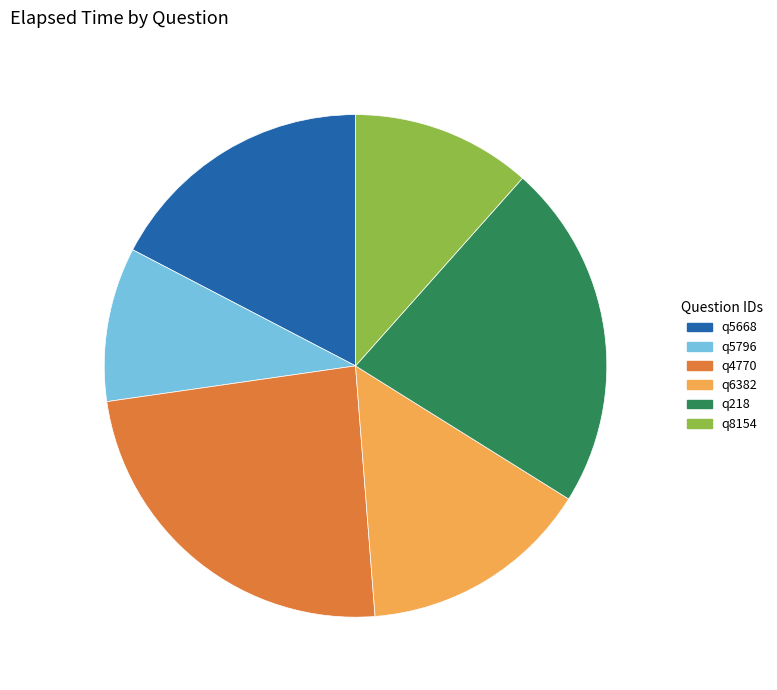

Combined, do q4770 and q218 account for over 50%?

No